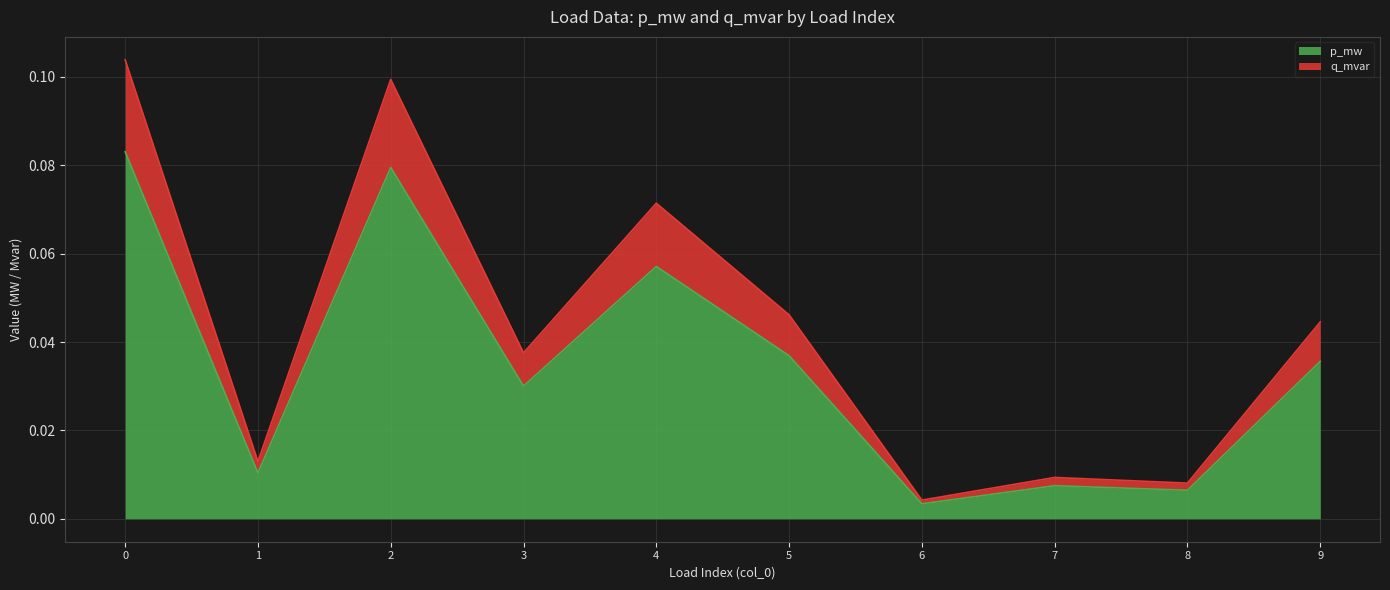

What is the difference between the maximum and minimum values in the p_mw series?

0.1